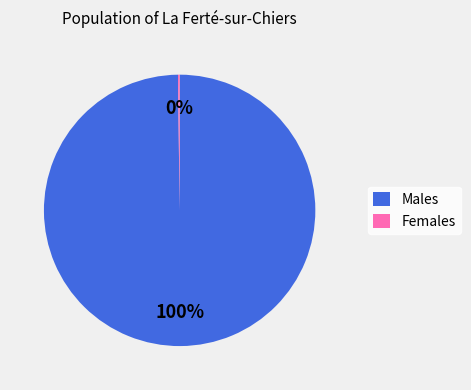

Which slice represents more than half of the pie?

Males